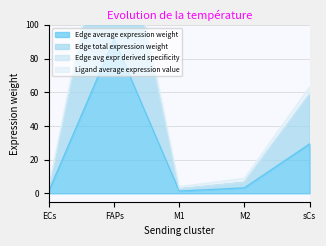

At how many categories does at least one series exceed 165?

1